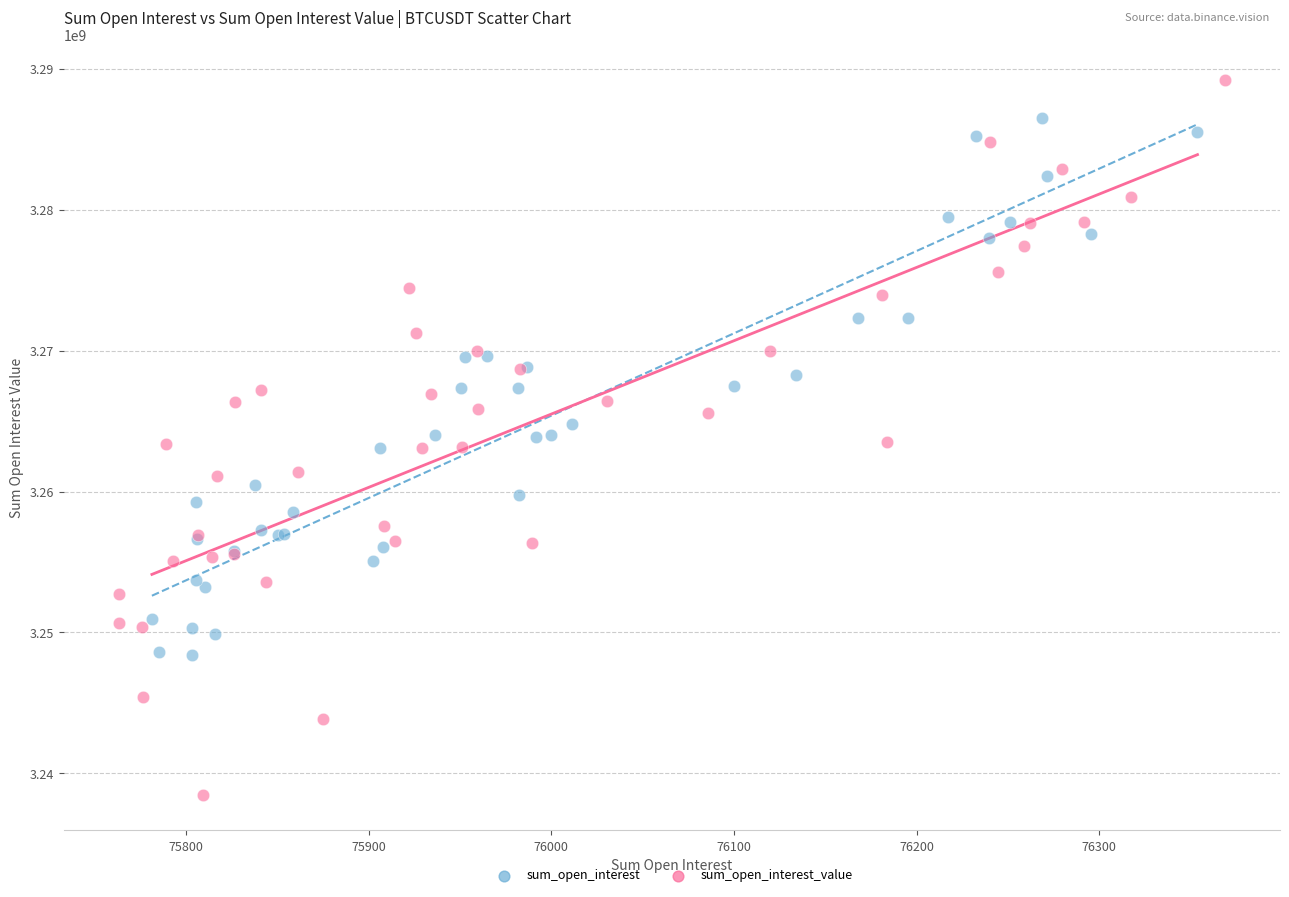

Which series contains the lowest Y value?

sum_open_interest_value